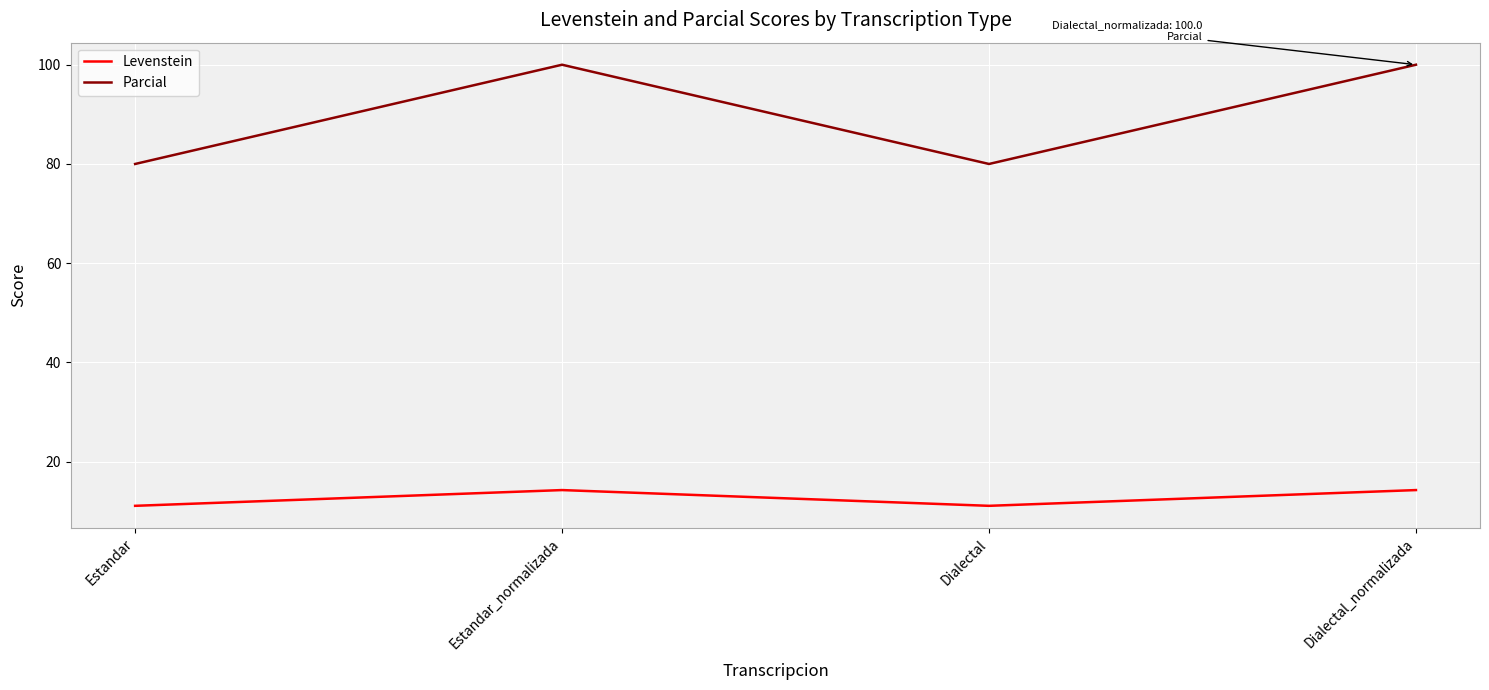

What is the maximum value for Levenstein?

14.3